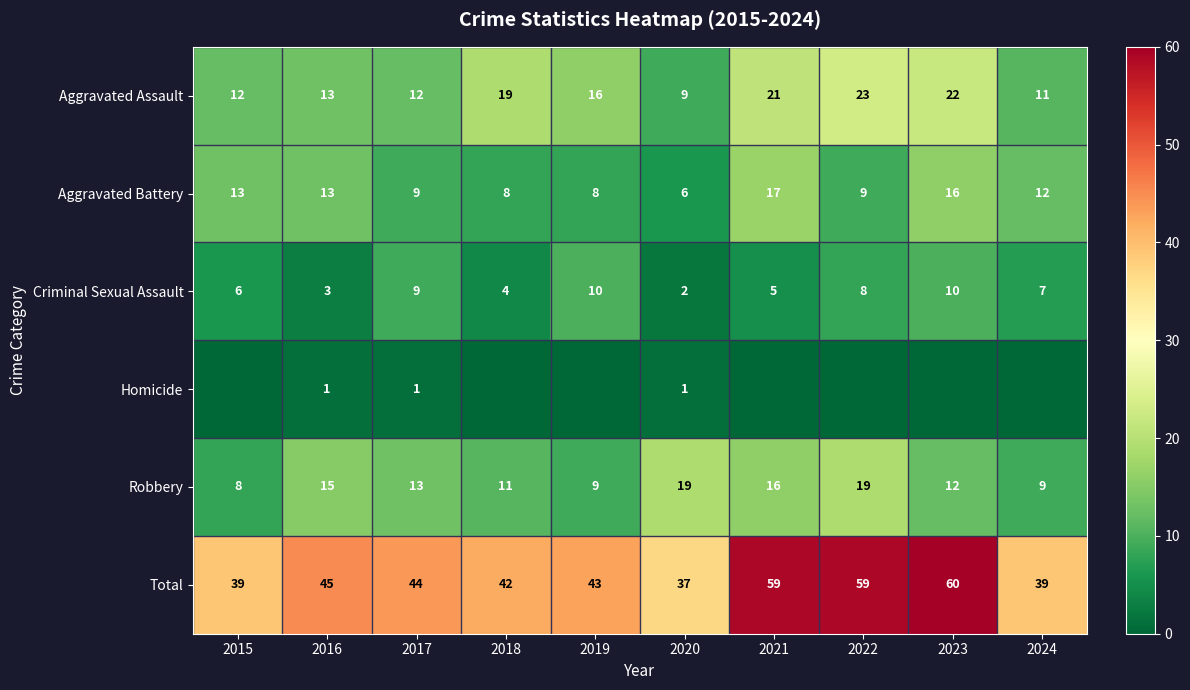

How many series are shown in this chart?

6